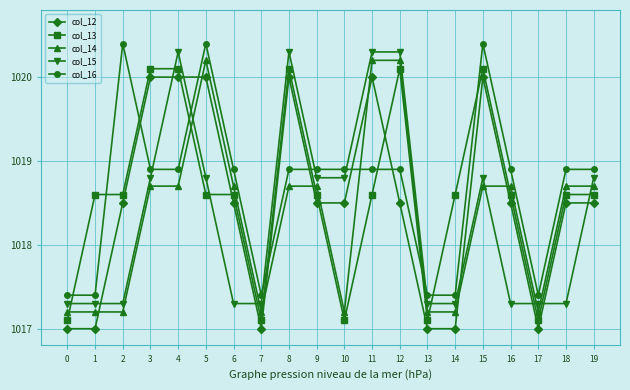

Does the chart have visible grid lines?

Yes